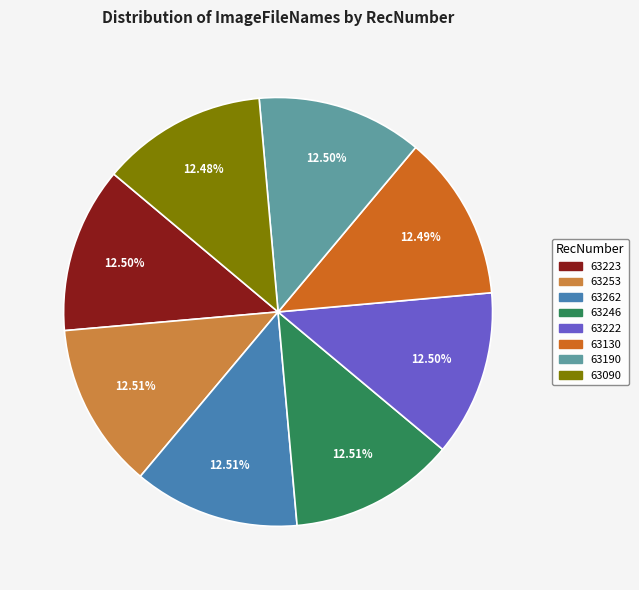

Is it true that 63246 is 13% of the pie?

True